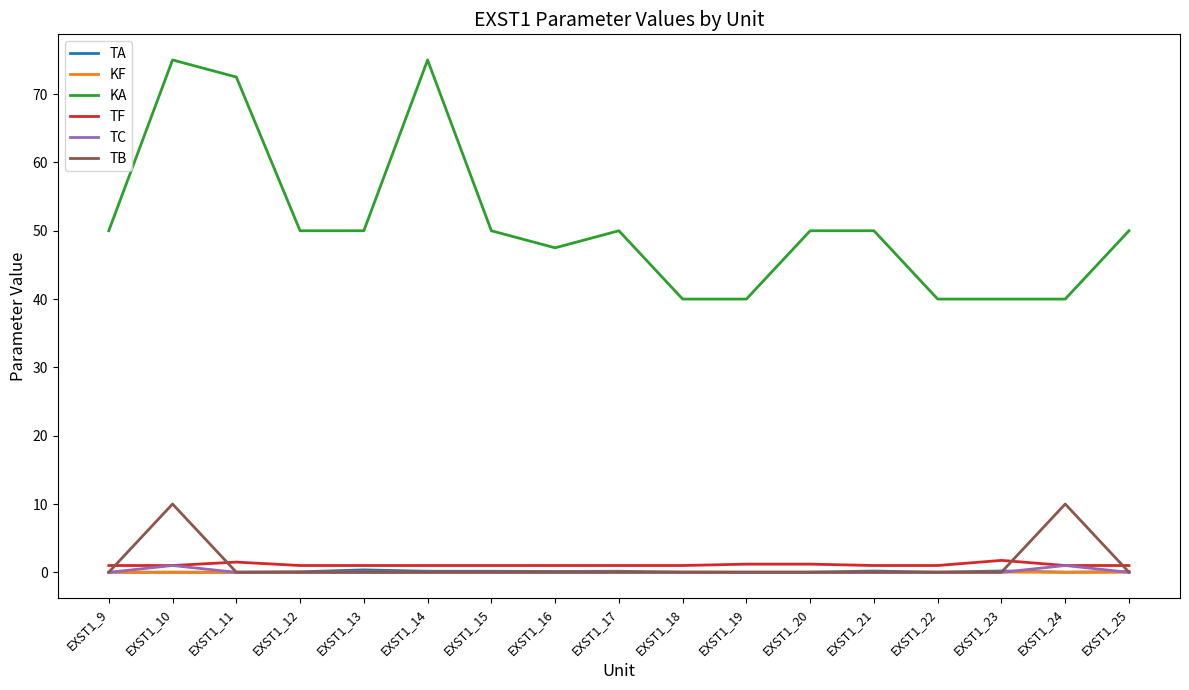

True or false: TF has a value of 1.0 at EXST1_15.

True